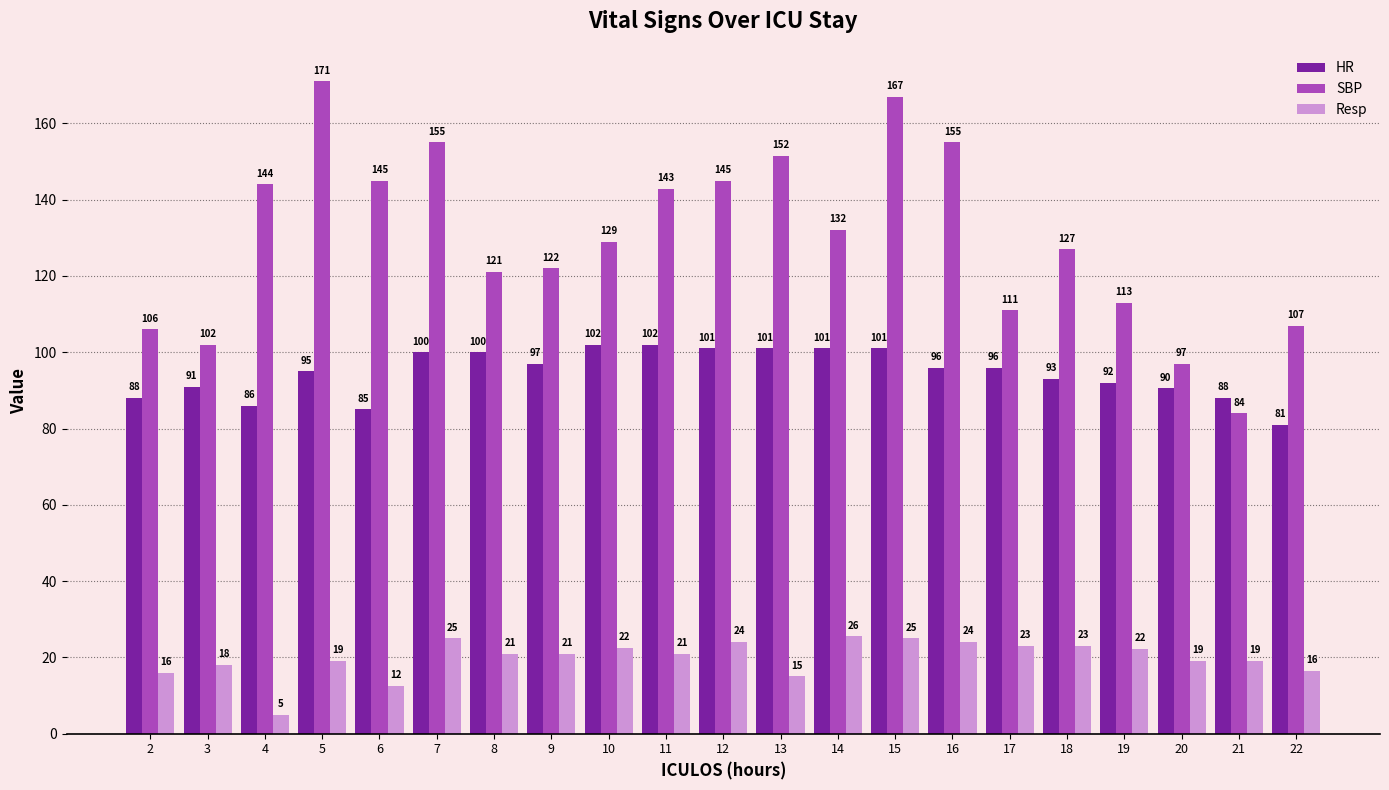

Which series changed the most between 7 and 13?

Resp